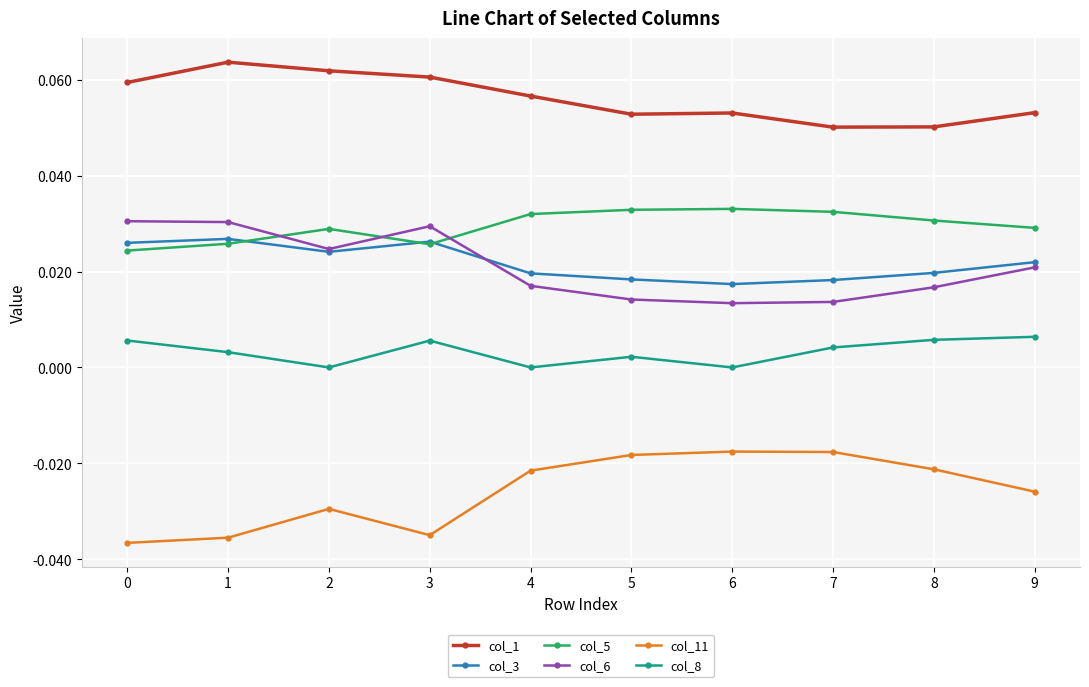

True or false: col_1 and col_3 intersect in this chart.

False